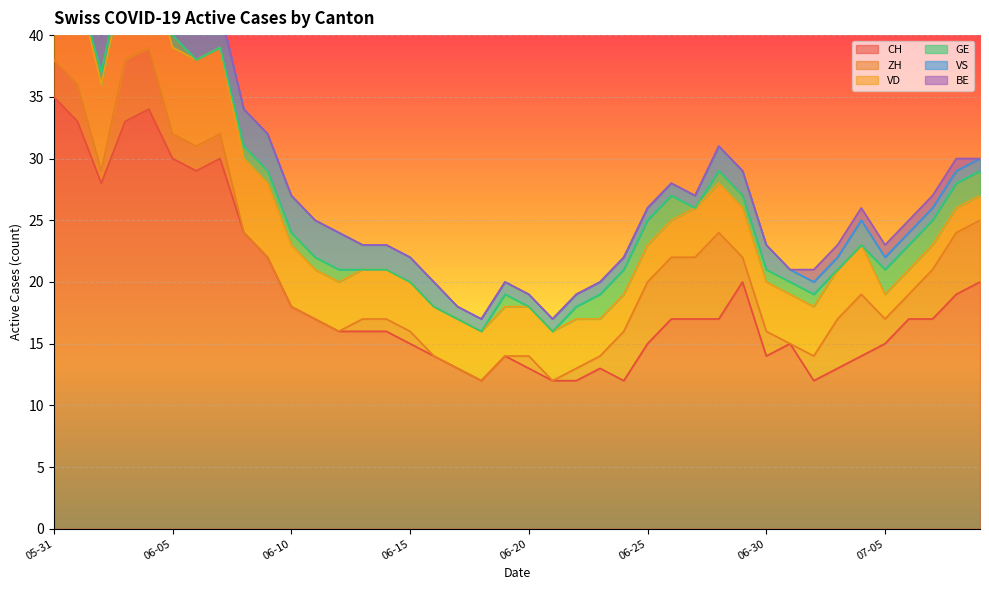

At which category does the chart reach its minimum across all series?

2020-06-08